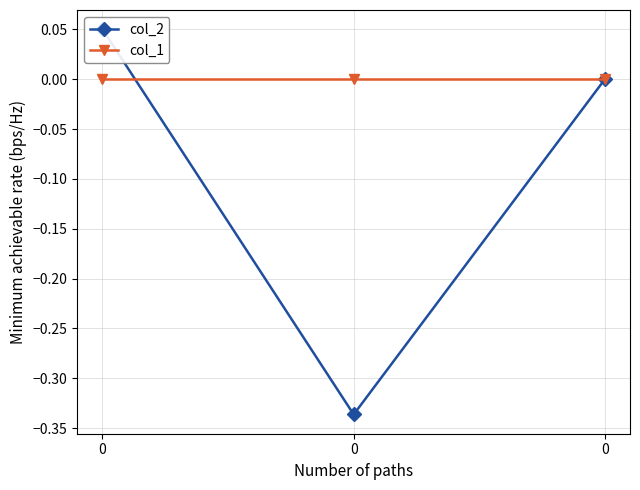

List the series in order of their peak value, highest first.

col_2, col_1